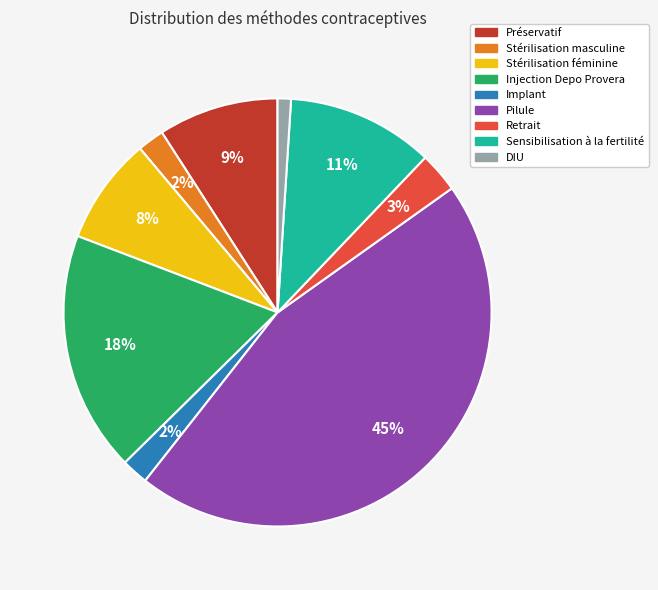

True or false: Stérilisation masculine accounts for 2% of the total.

True